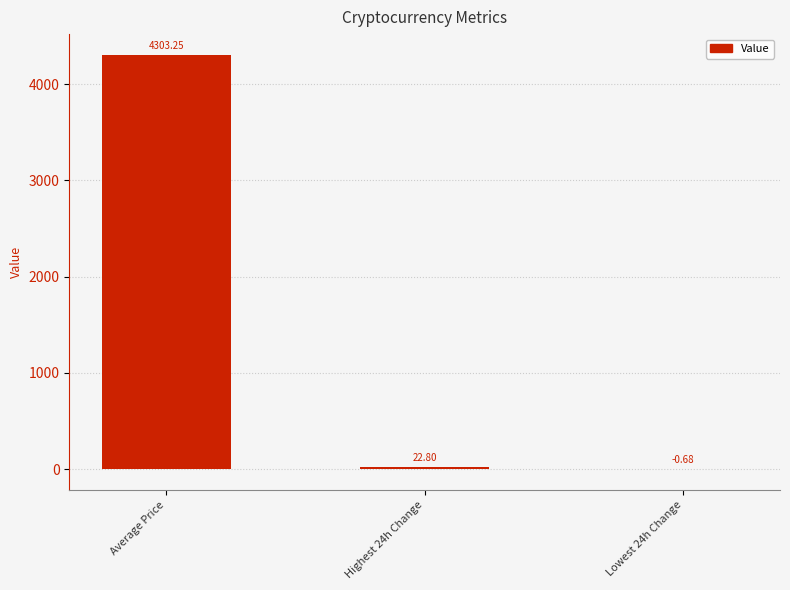

Where does the data first go above 22?

Average Price